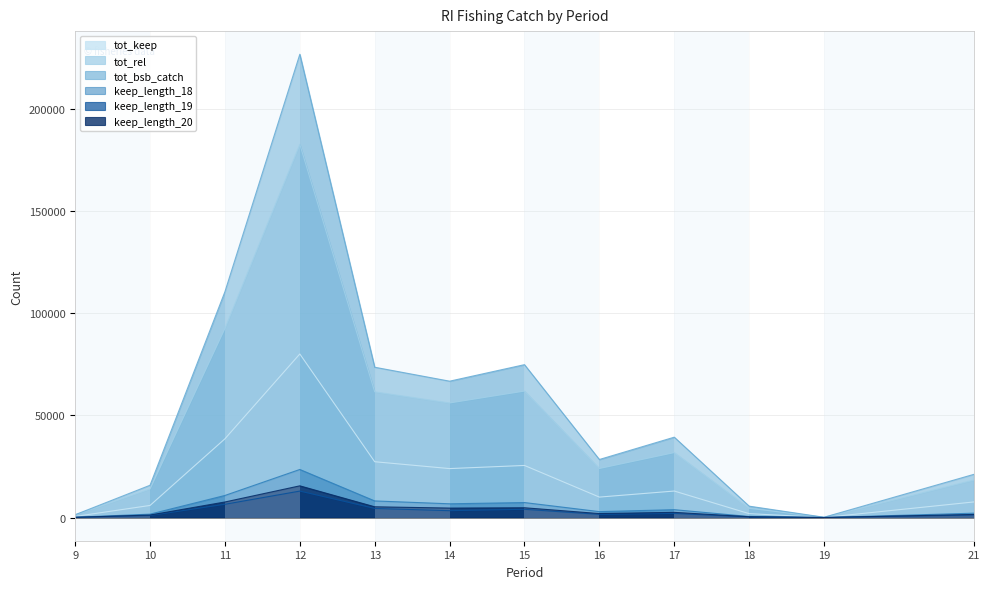

What is the average value of the tot_bsb_catch series?

55304.2